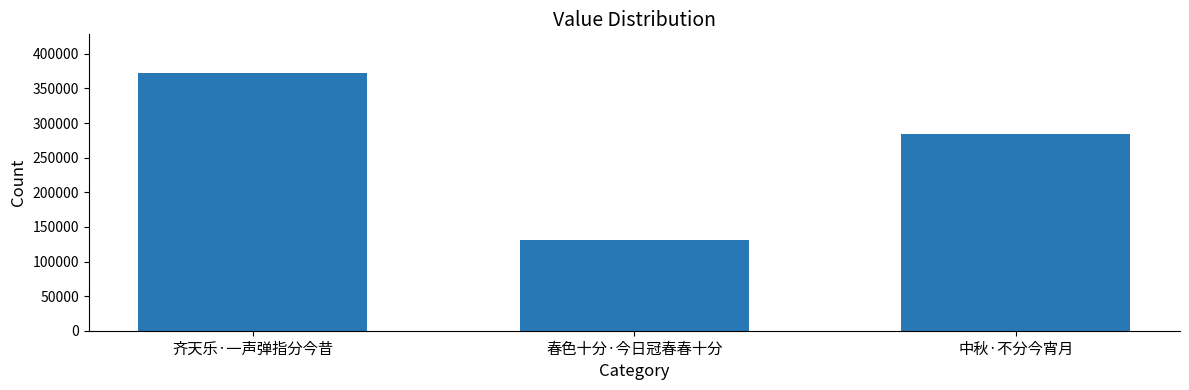

What is the label of the 1st bar from the left?

齐天乐·一声弹指分今昔